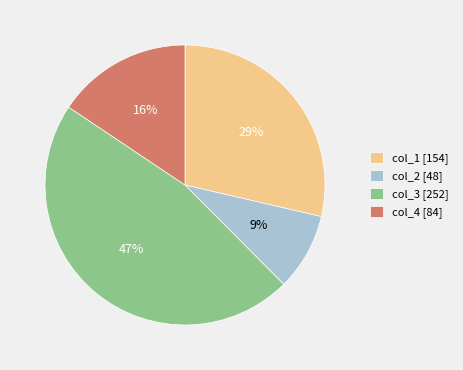

What is the smallest slice in the pie chart?

col_2